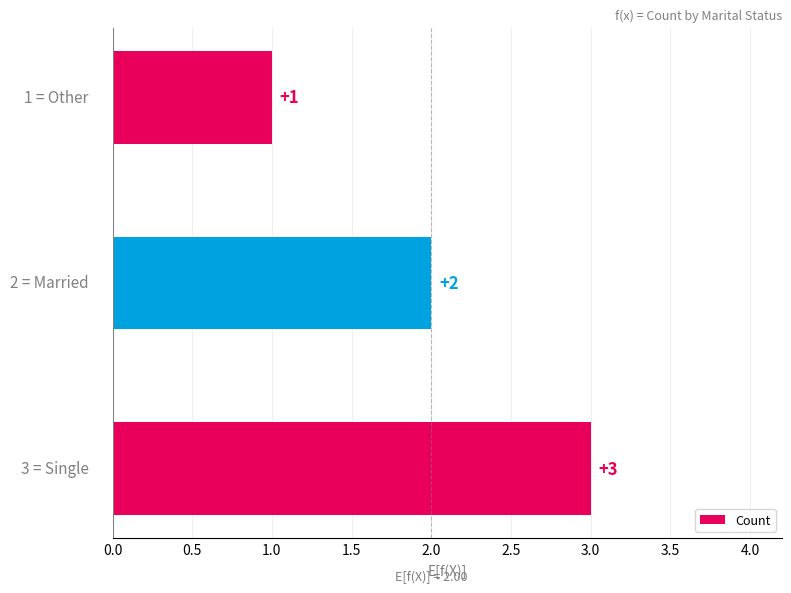

What is the maximum value shown in the chart?

3